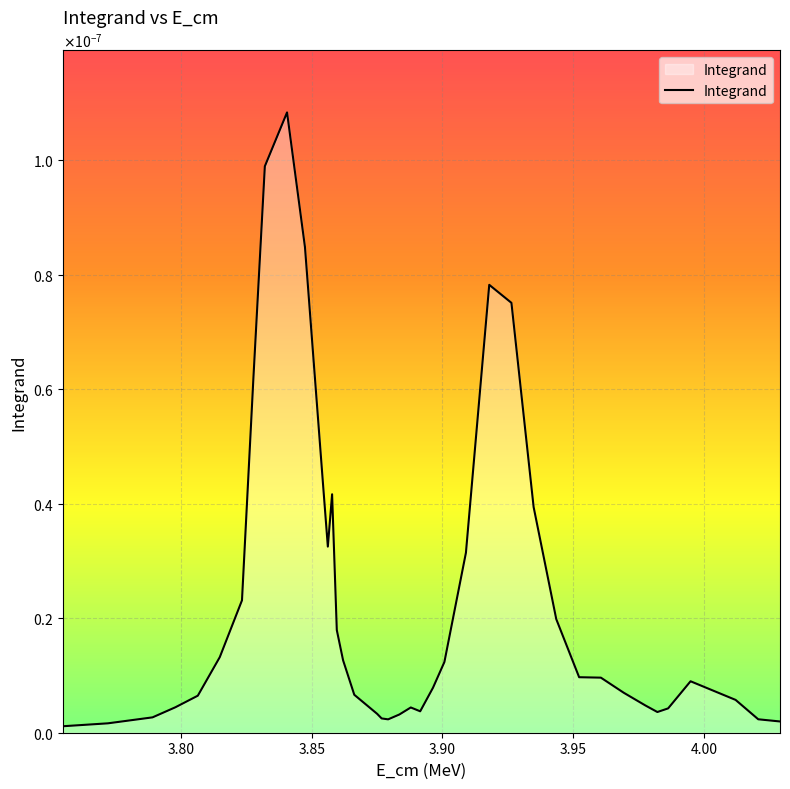

Is this an area chart (filled region under the line)?

Yes